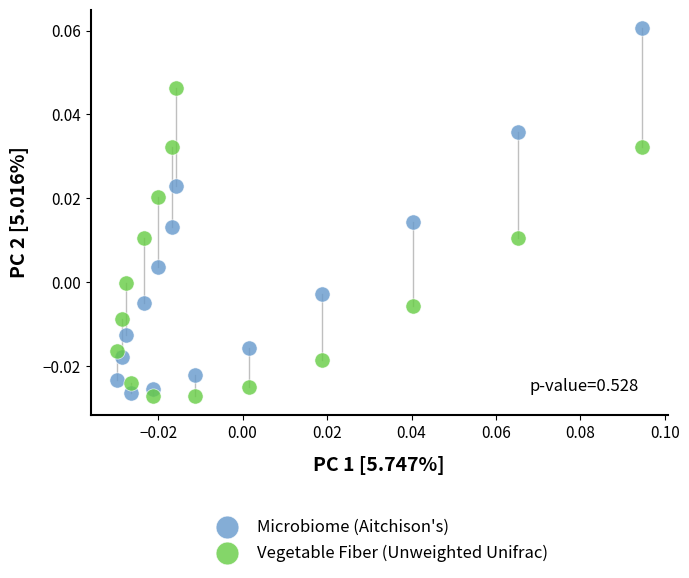

Which series reaches the maximum Y coordinate?

Microbiome (Aitchison's)